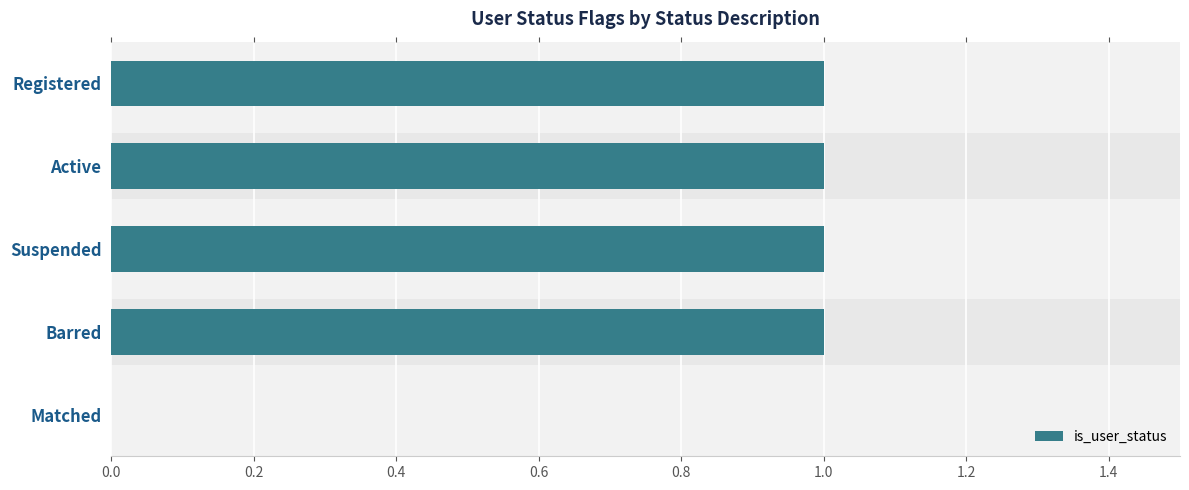

Between Barred and Matched, which is larger?

Barred